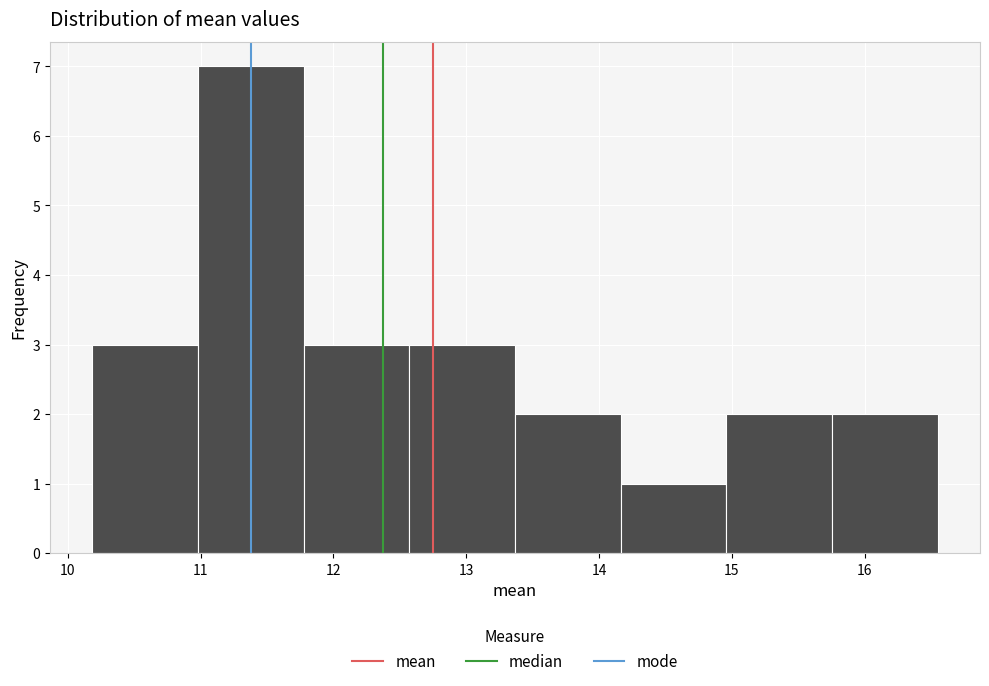

What is the height of the bar covering 13.4 to 14.2 on the x-axis? Neither the bar edges nor the heights are printed on the chart, so give them approximately, as read against the axes.

2